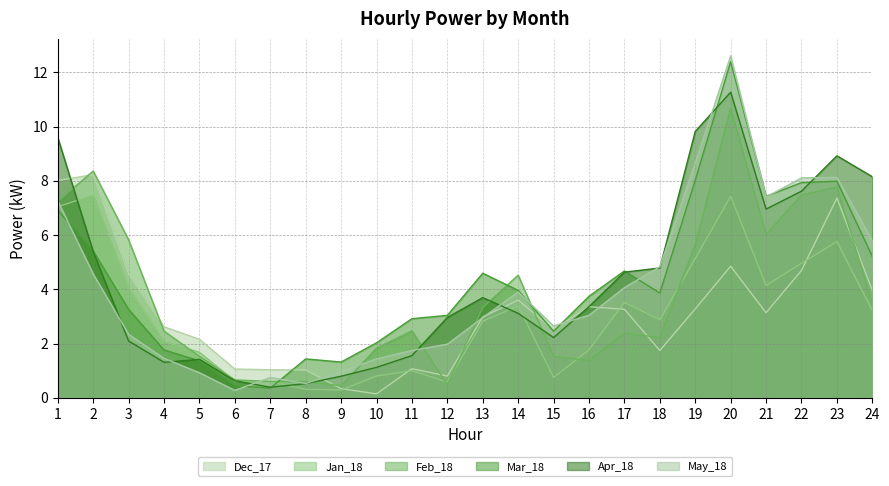

What is the difference between the Apr_18 values at 5 and 12?

1.5